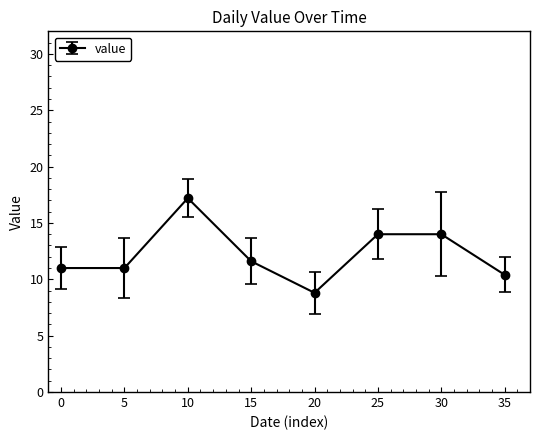

What is the greatest value displayed?

17.2